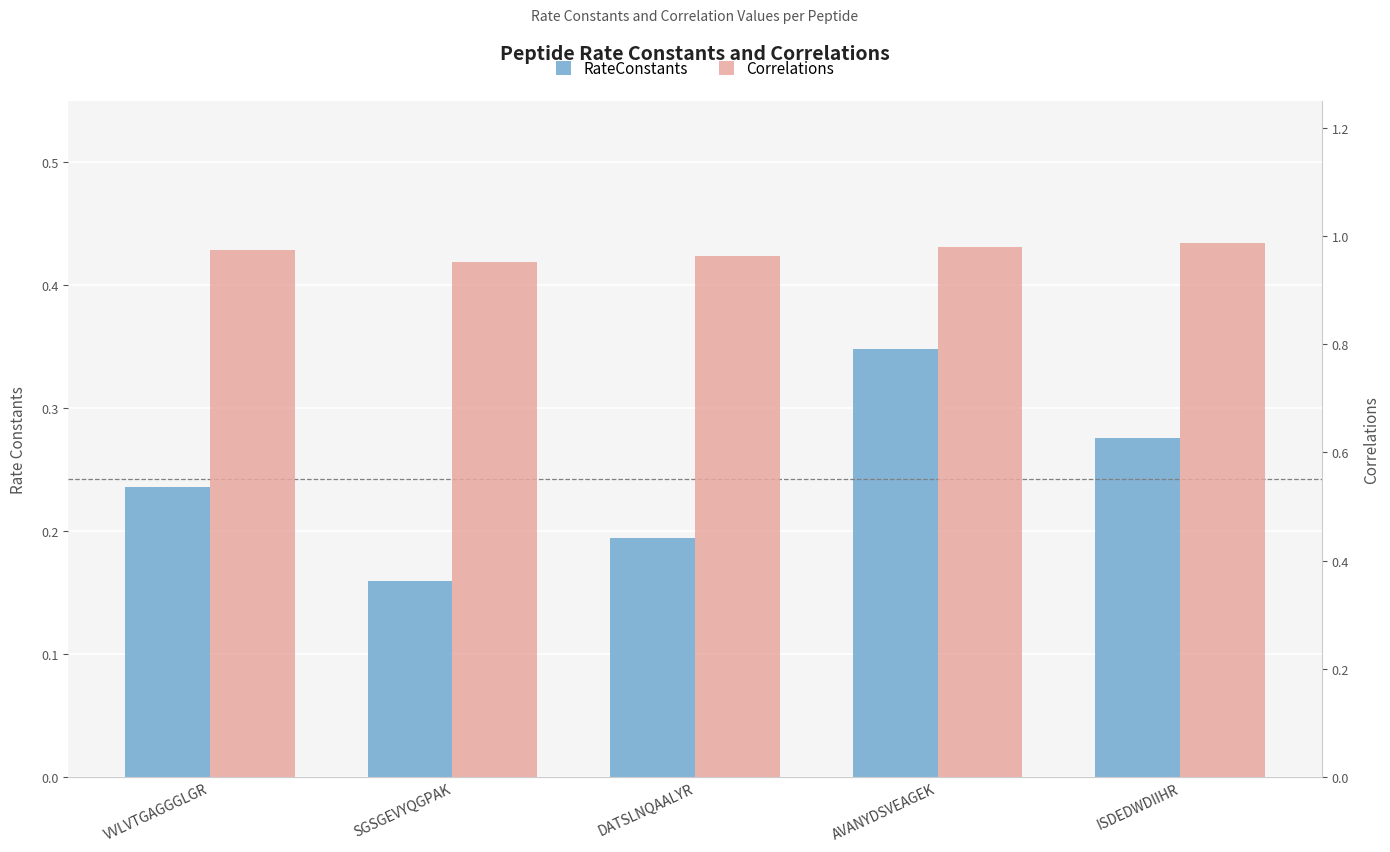

The RateConstants series shows 0.3 at ISDEDWDIIHR. True or false?

True